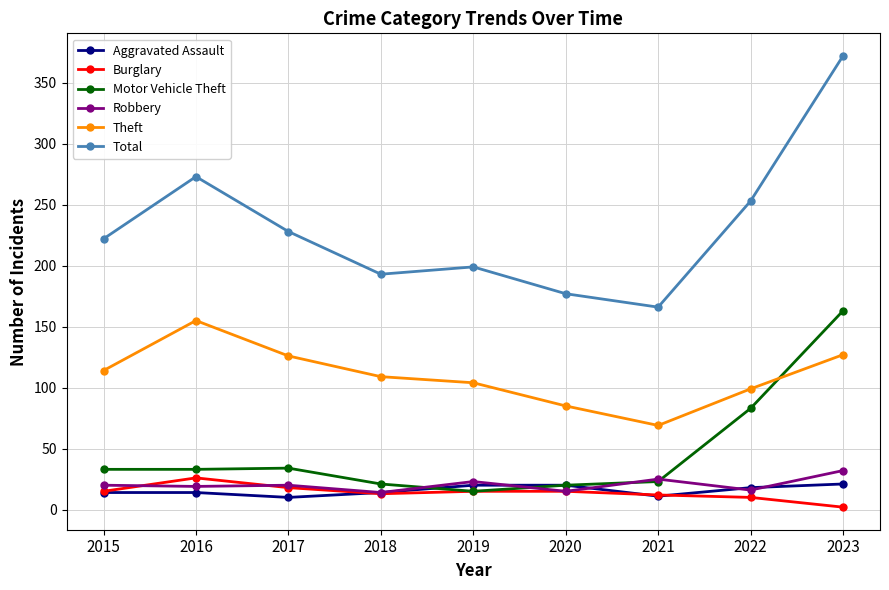

True or false: Burglary has a value of 10 at 2022.

True